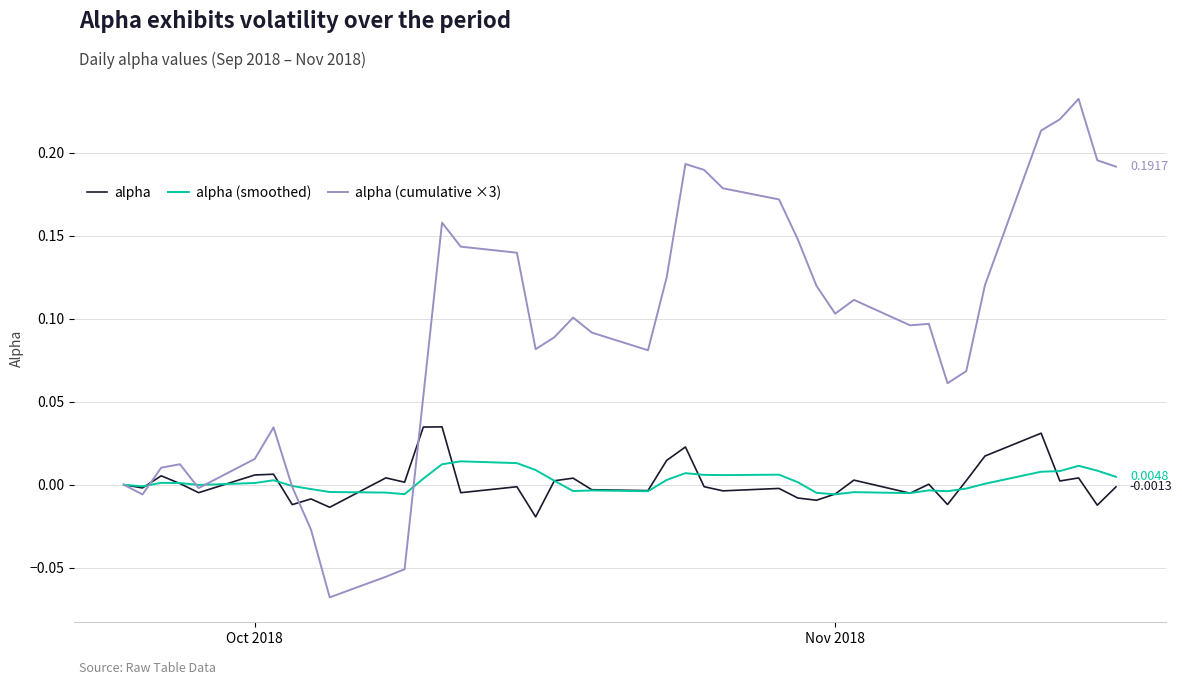

Which series has the largest total across all categories?

alpha (cumulative ×3)